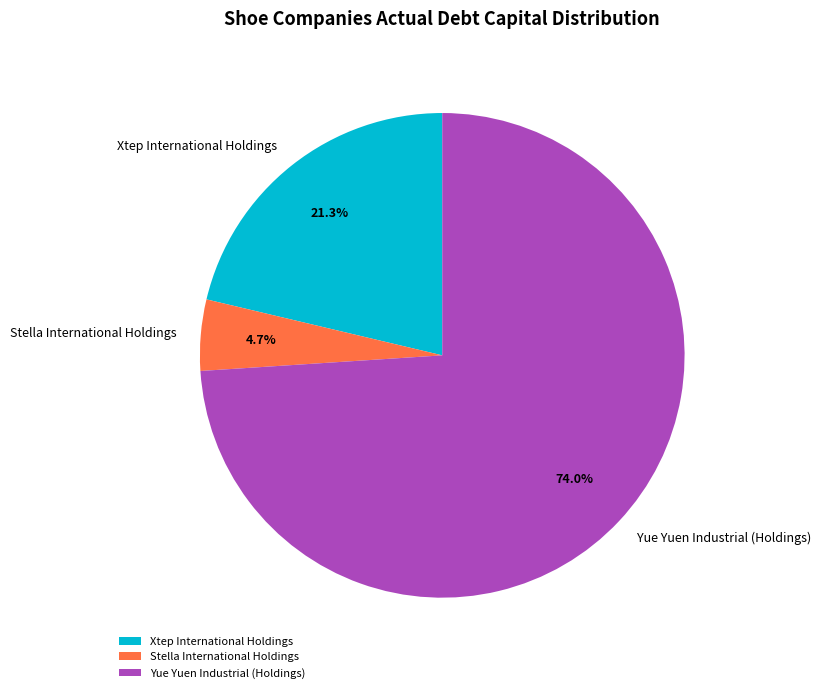

Which slice is the smallest?

Stella International Holdings